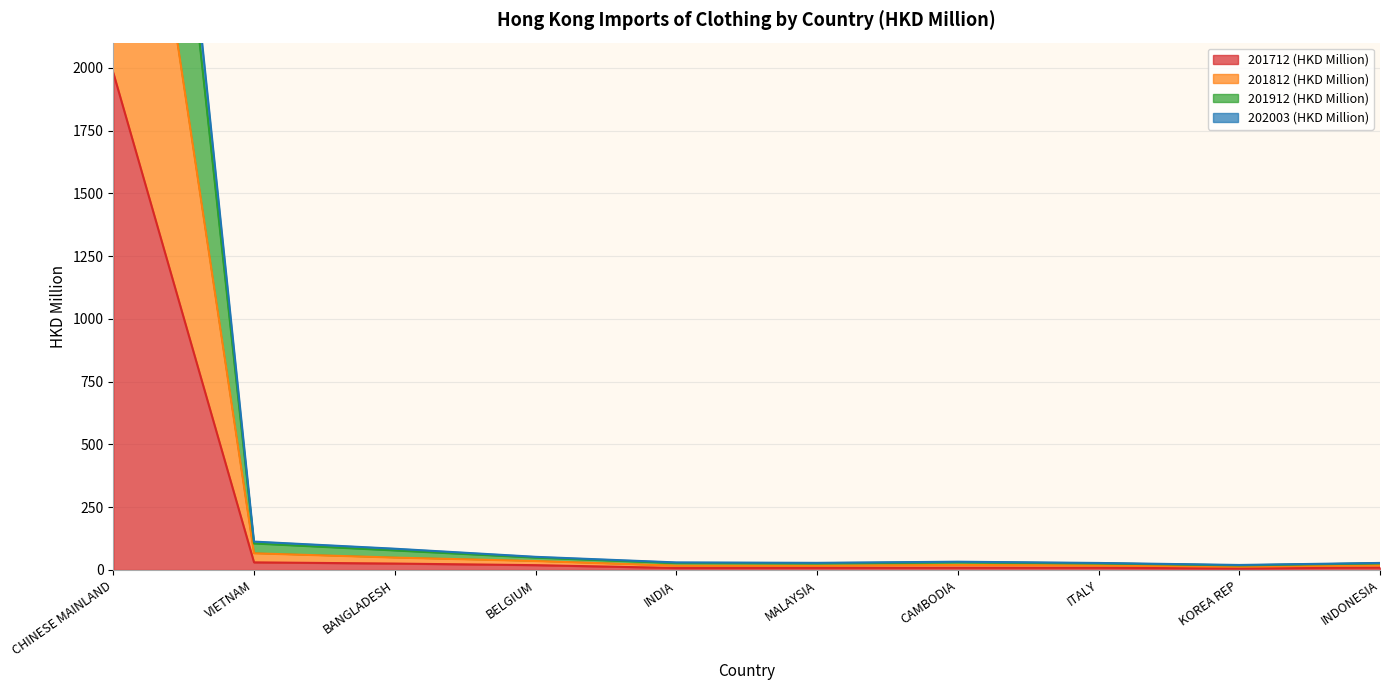

Does the chart have visible grid lines?

Yes